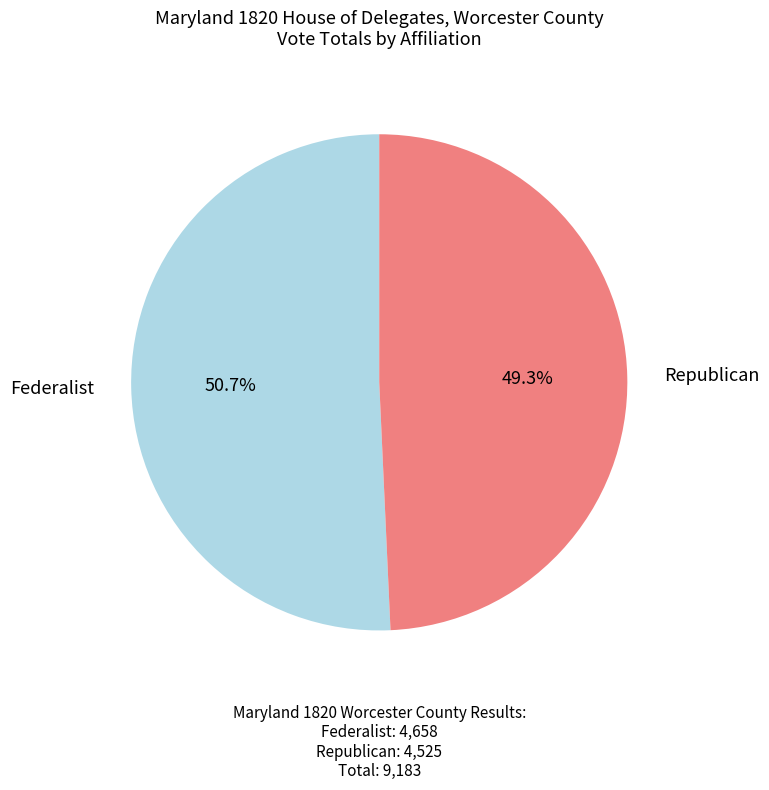

Rank the categories by value from highest to lowest.

Federalist, Republican